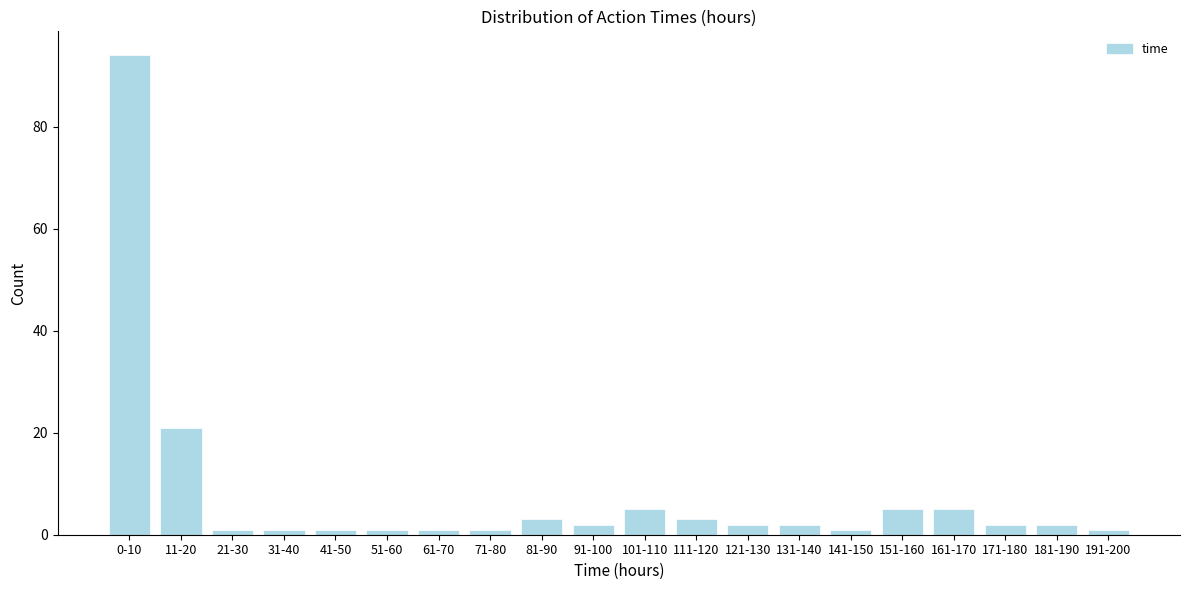

Reading left to right, what are all the values shown in this chart?

94	21	1	1	1	1	1	1	3	2	5	3	2	2	1	5	5	2	2	1